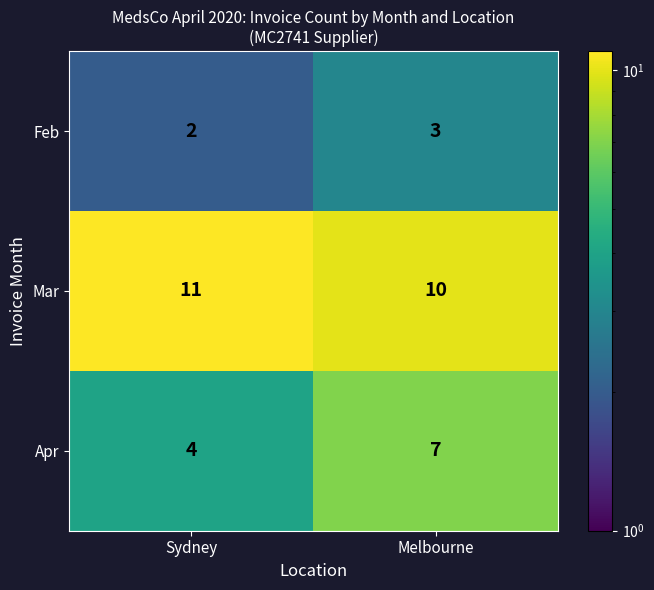

Is it true that Feb equals 3 at Melbourne?

True